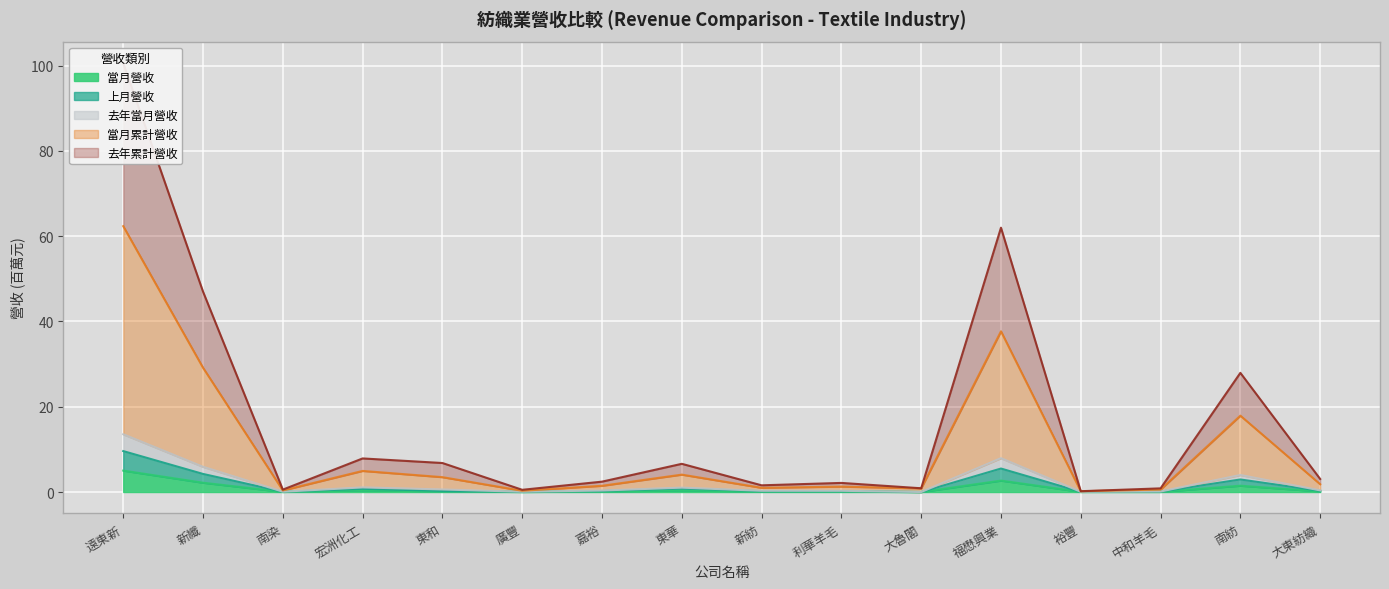

What is the maximum value for 當月營收?

5.0